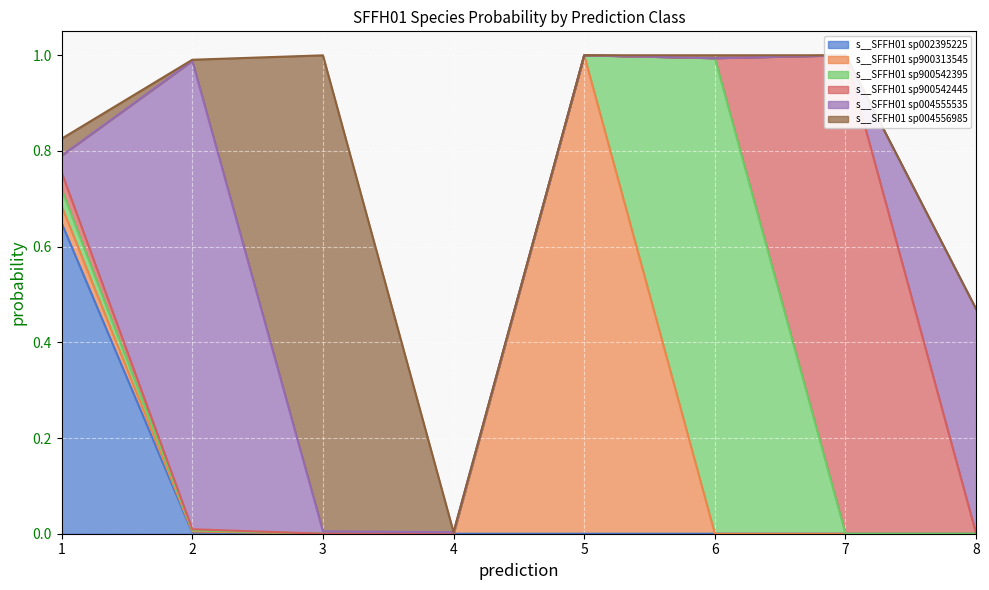

What is the greatest value displayed?

1.0